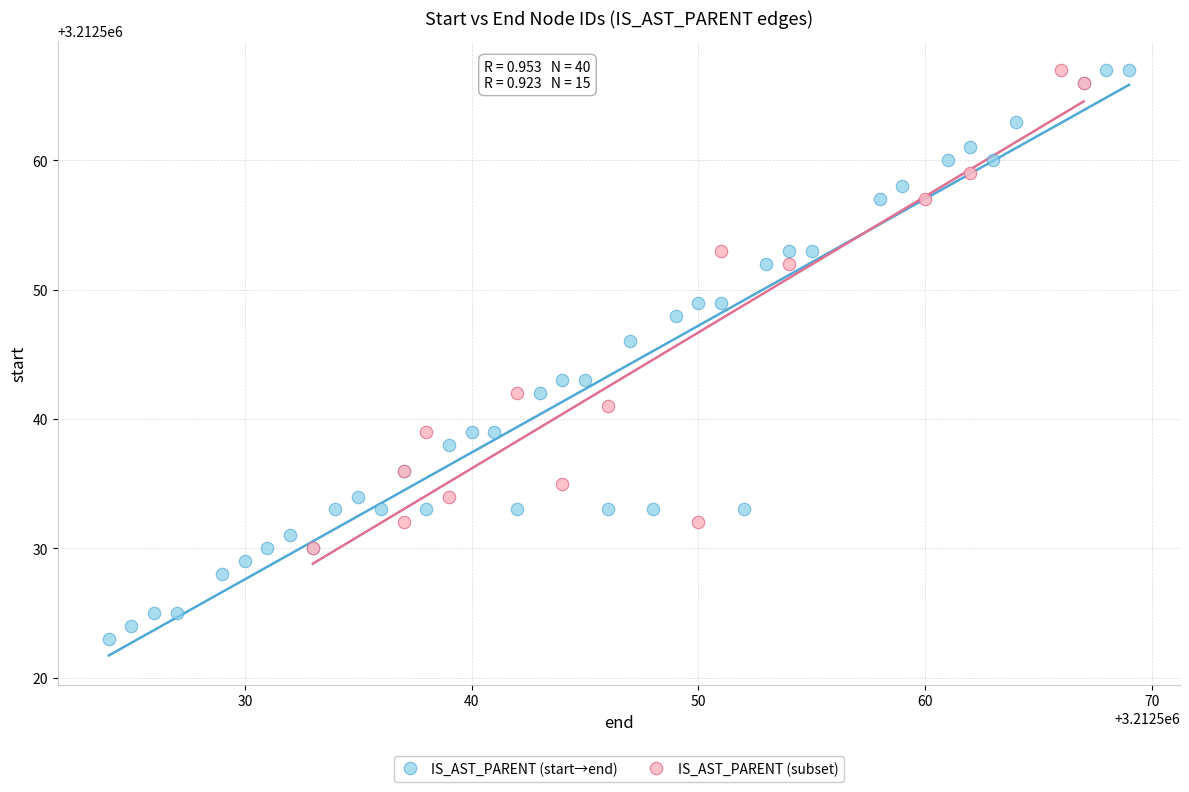

Which series contains the lowest Y value?

IS_AST_PARENT (start→end)